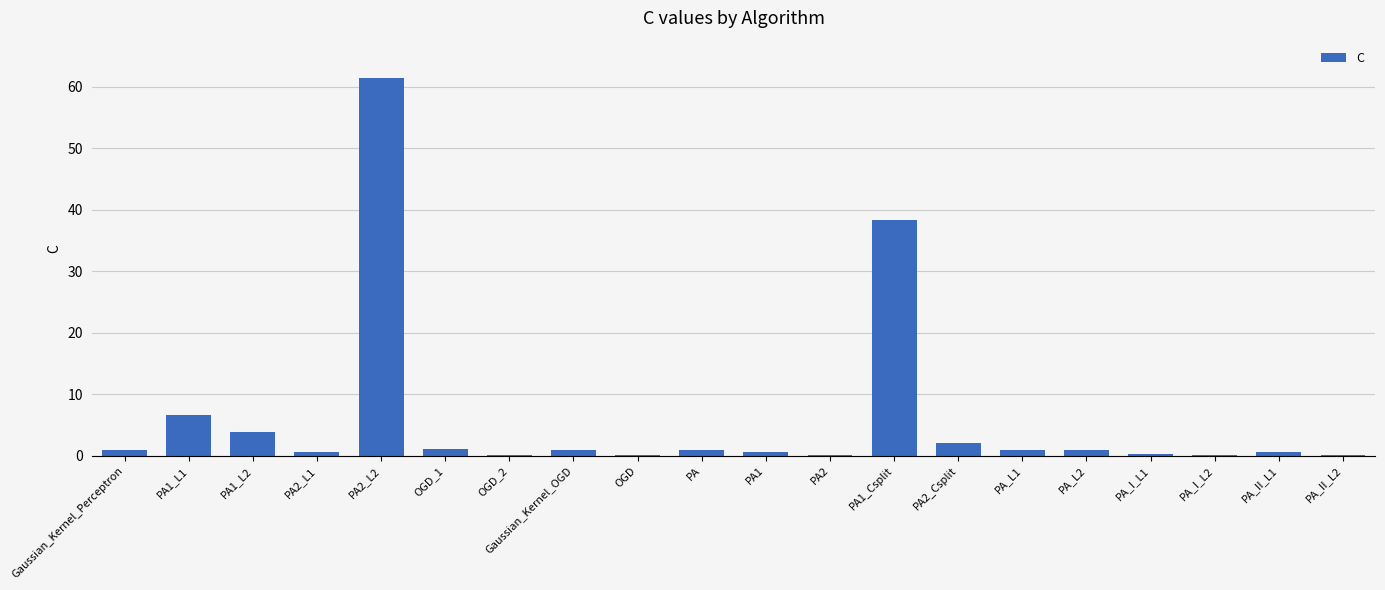

What is the greatest value displayed?

61.4